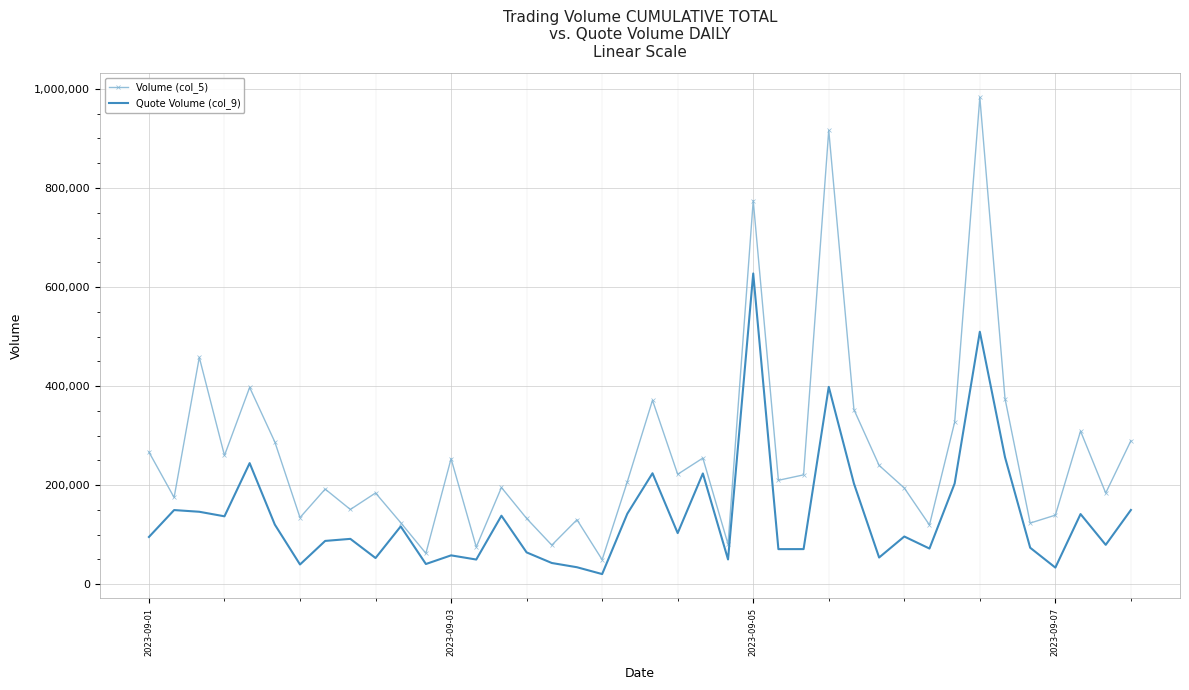

List the series in order of their overall mean, lowest first.

Quote Volume (col_9), Volume (col_5)